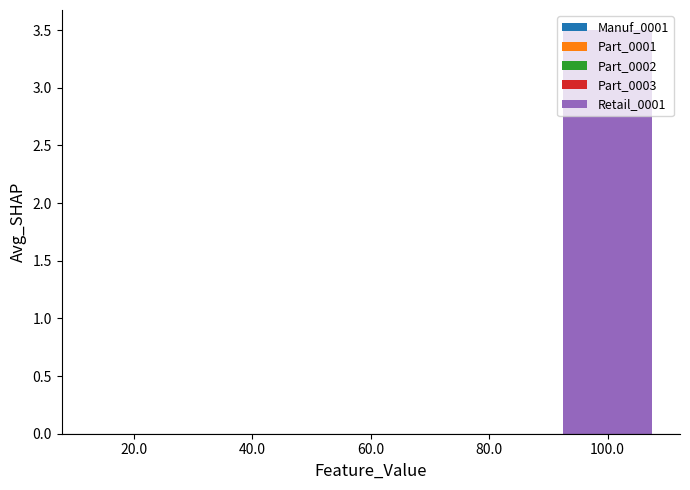

How many values are between 0 and 1?

4